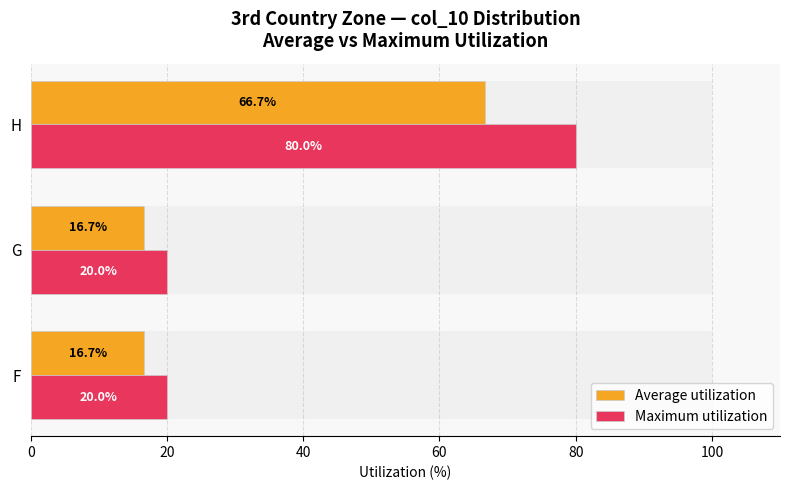

The Average utilization series shows 107.2 at H. True or false?

False